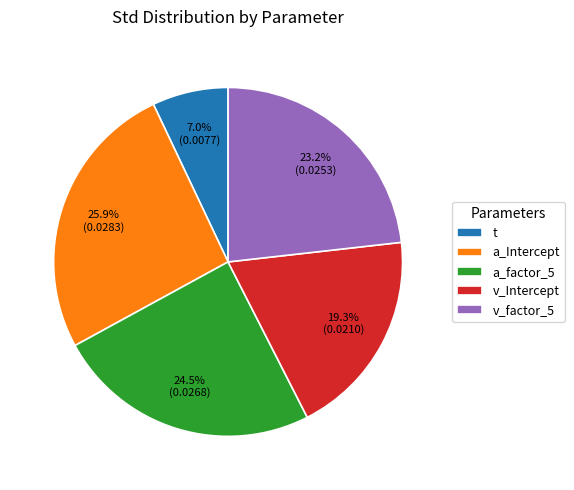

How many segments does this pie chart have?

5